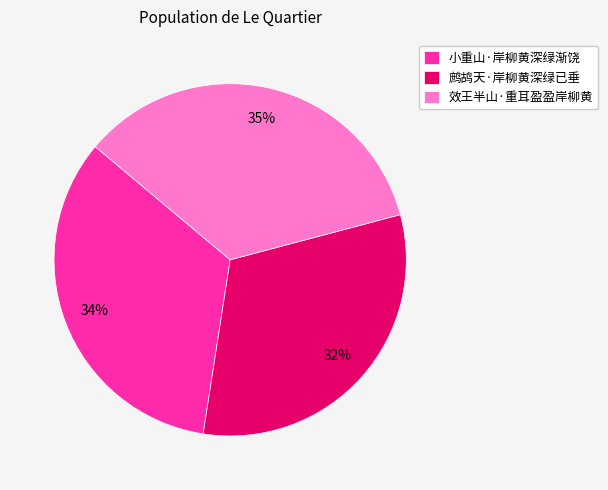

To the nearest percent, what is the difference between the largest and smallest slice percentages?

3%